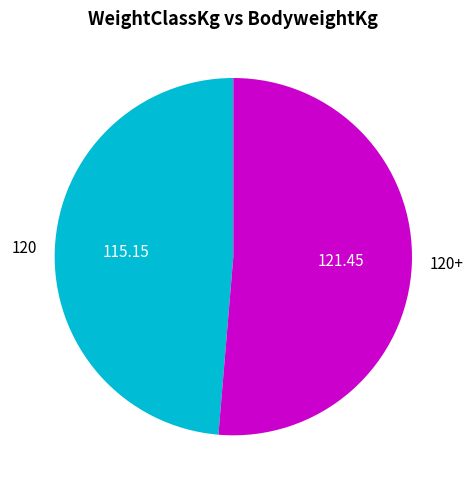

Is there a majority slice in this chart?

Yes